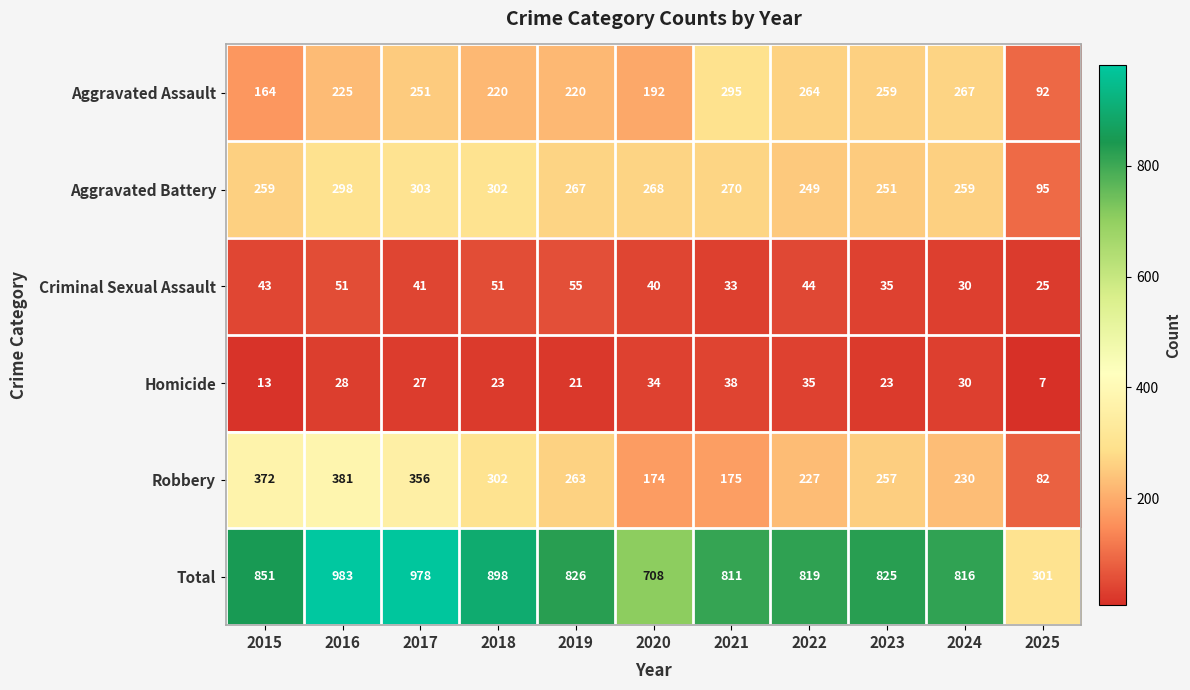

Read the Homicide value at 2020, to the nearest 10.

30